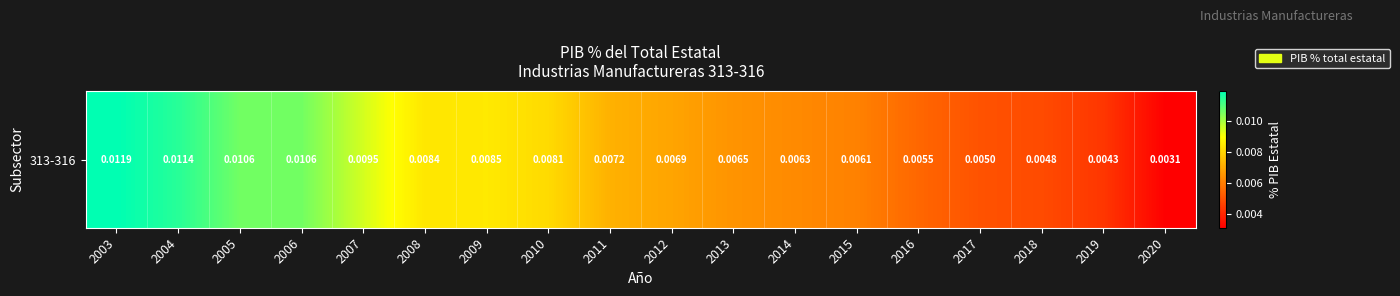

How many data points does each series have?

18